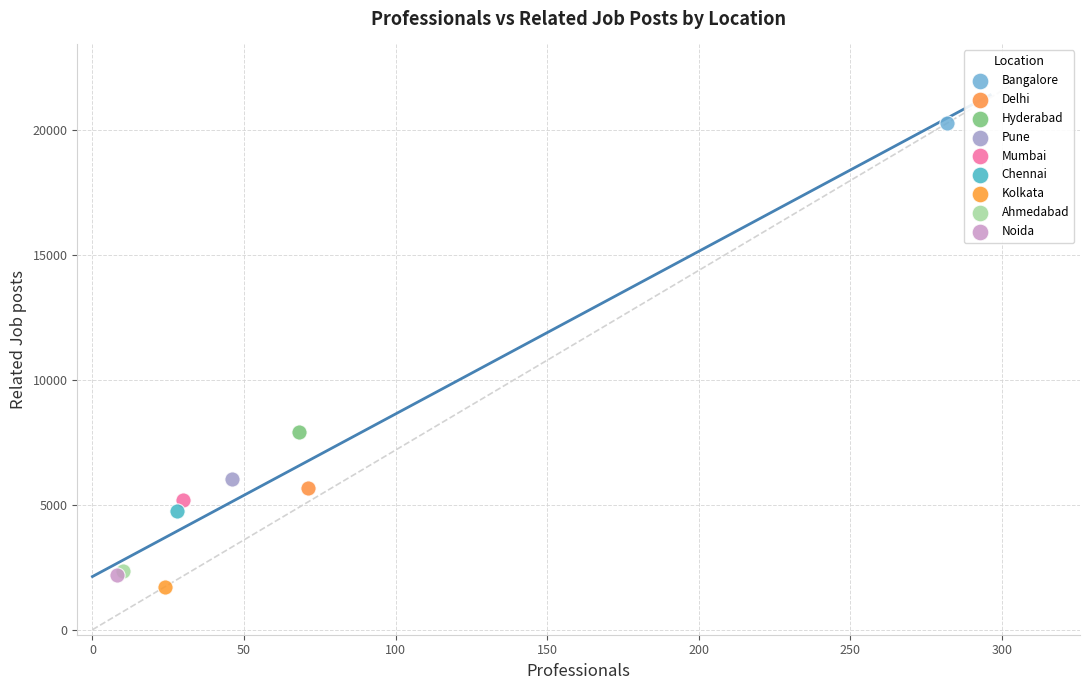

Which series contains the highest Y value?

Bangalore